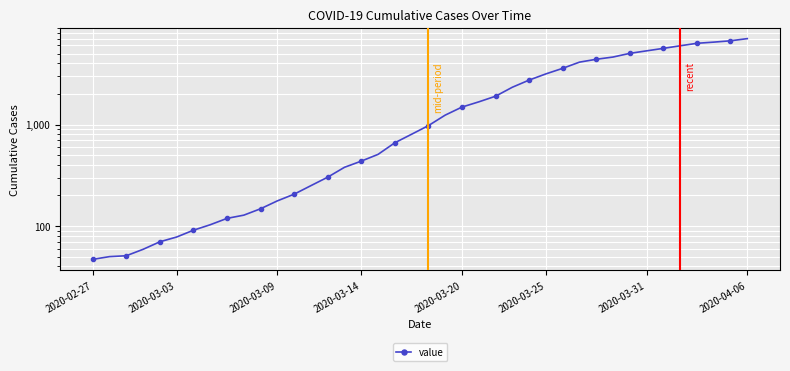

What position from the left is 21?

22